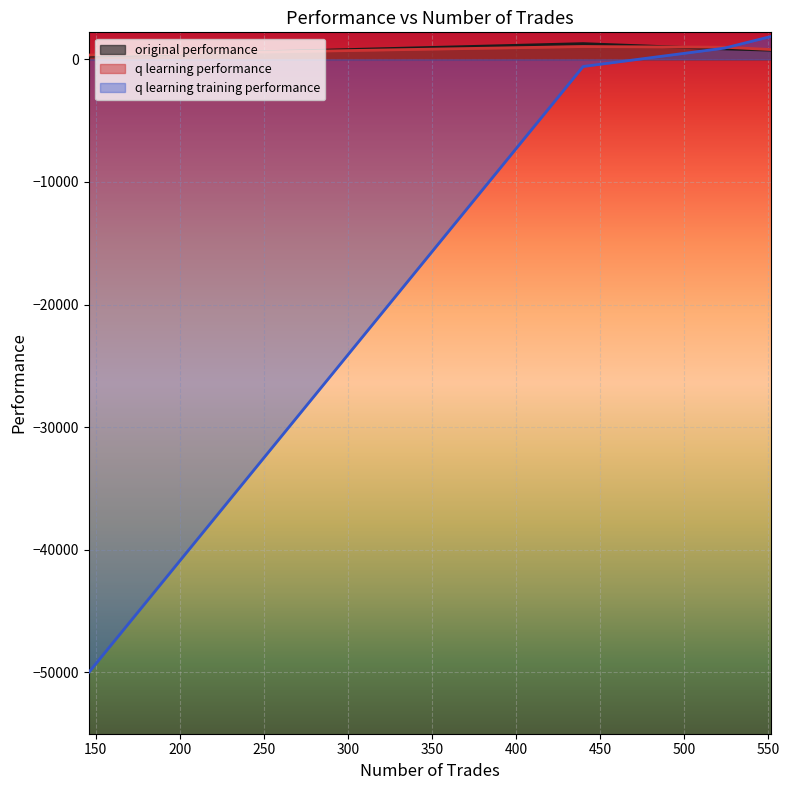

At which category is the sum across all series the highest?

552